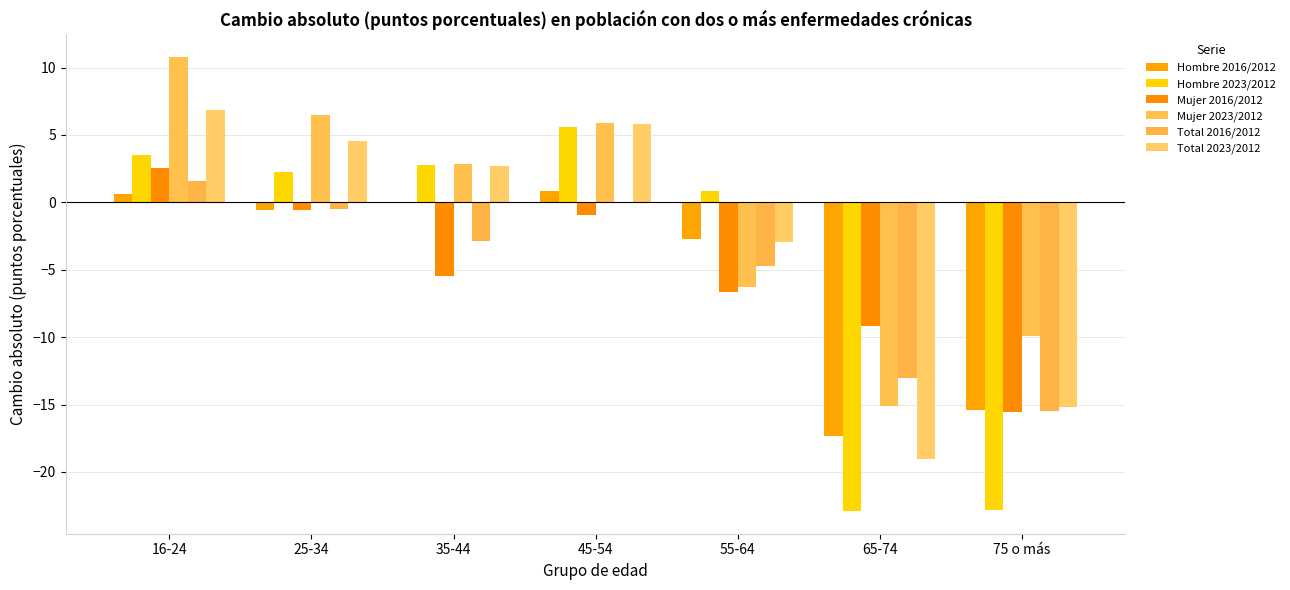

The Mujer 2023/2012 series shows 1.5 at 35-44. True or false?

False